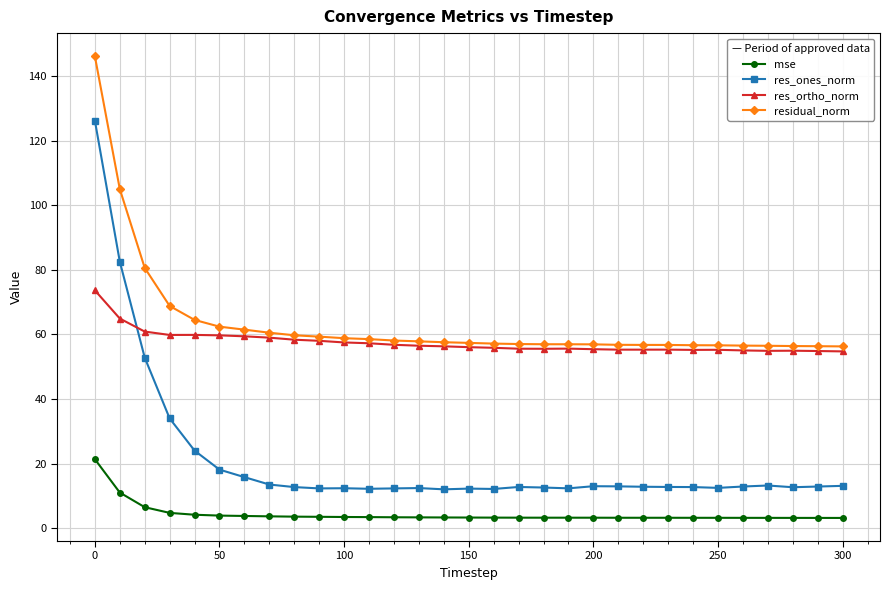

Which series has the largest range (max minus min)?

res_ones_norm